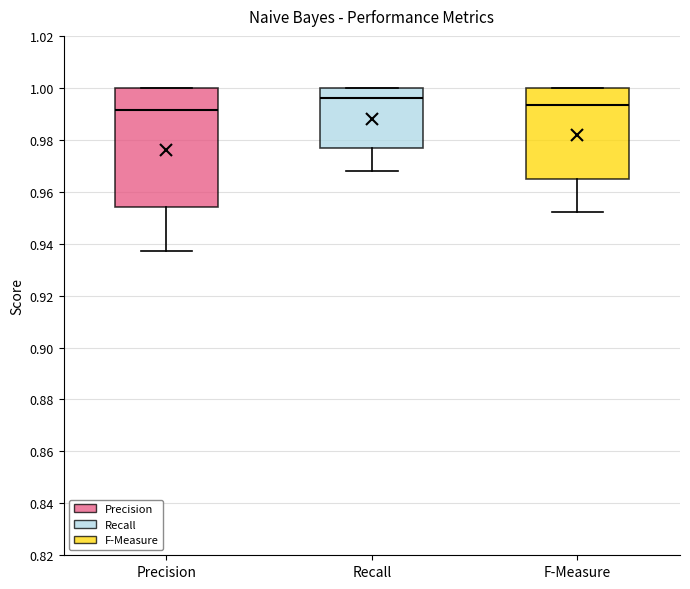

Which box's median line is the lowest?

Precision